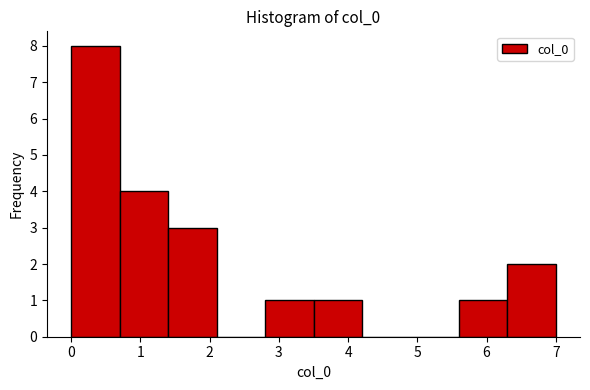

Reading left to right, list every bar in this chart as the range it spans on the x-axis followed by its height. The values are not printed on the chart, so give them approximately, as read against the axis.

0.0 to 0.7: 8
0.7 to 1.4: 4
1.4 to 2.1: 3
2.1 to 2.8: 0
2.8 to 3.5: 1
3.5 to 4.2: 1
4.2 to 4.9: 0
4.9 to 5.6: 0
5.6 to 6.3: 1
6.3 to 7.0: 2